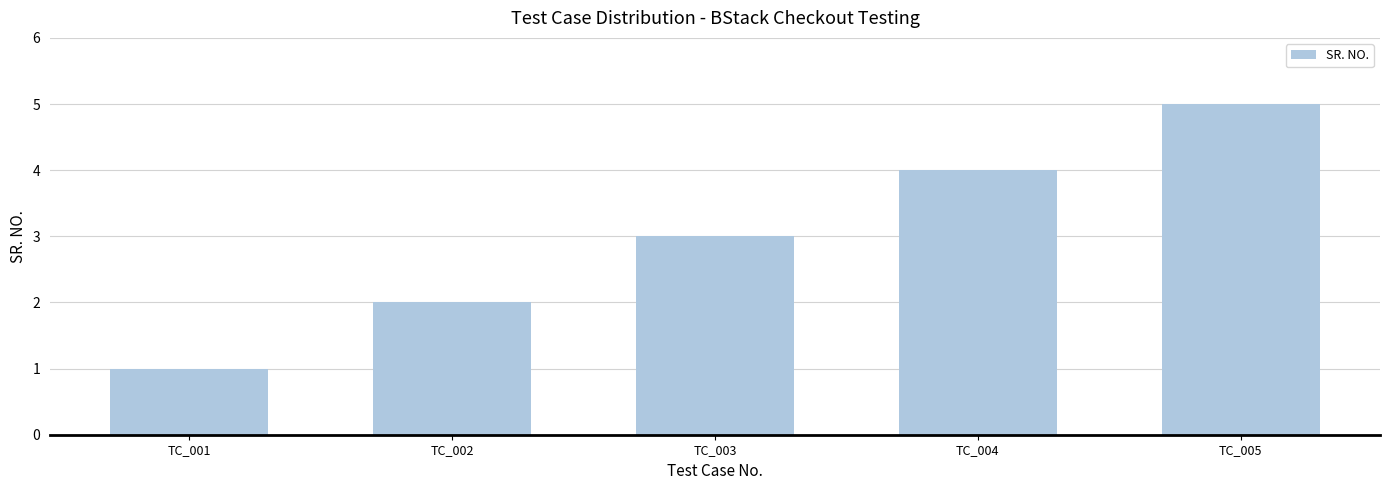

Reading right to left, list all the values displayed in this chart.

TC_005=5	TC_004=4	TC_003=3	TC_002=2	TC_001=1